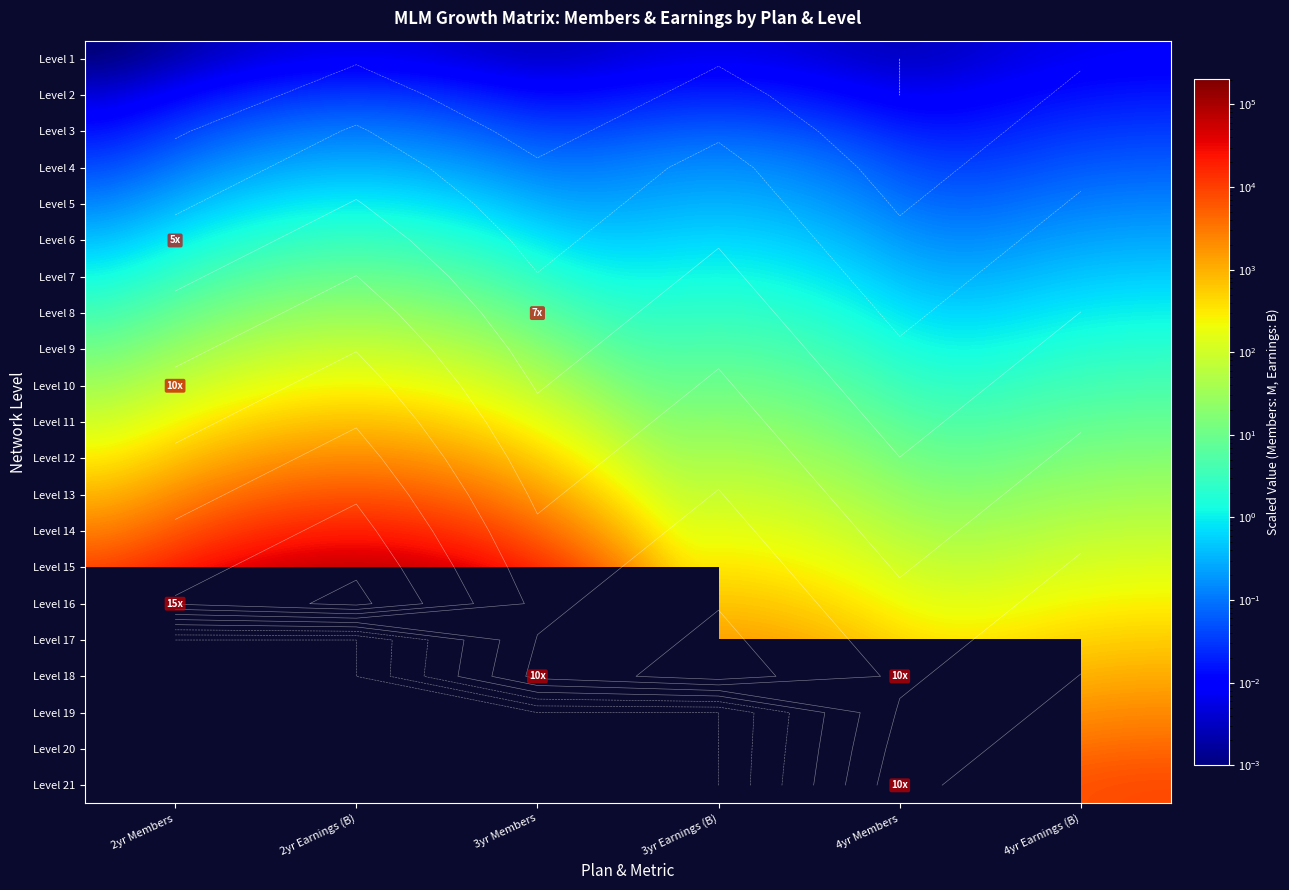

What is the difference between the Level 13 values at 2yr Earnings (B) and 3yr Members?

7551.4